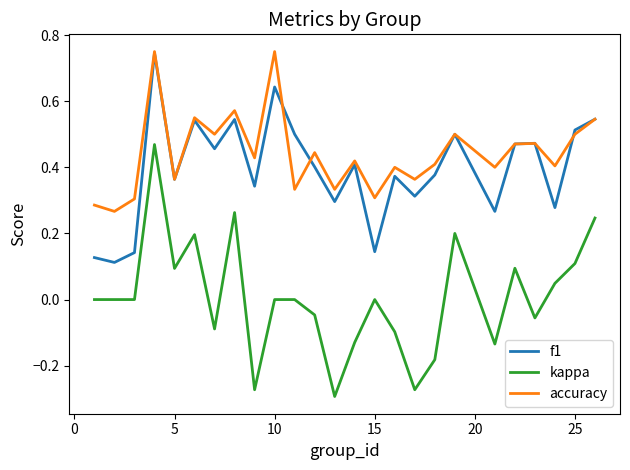

What are all the series names shown in the legend?

f1, kappa, accuracy